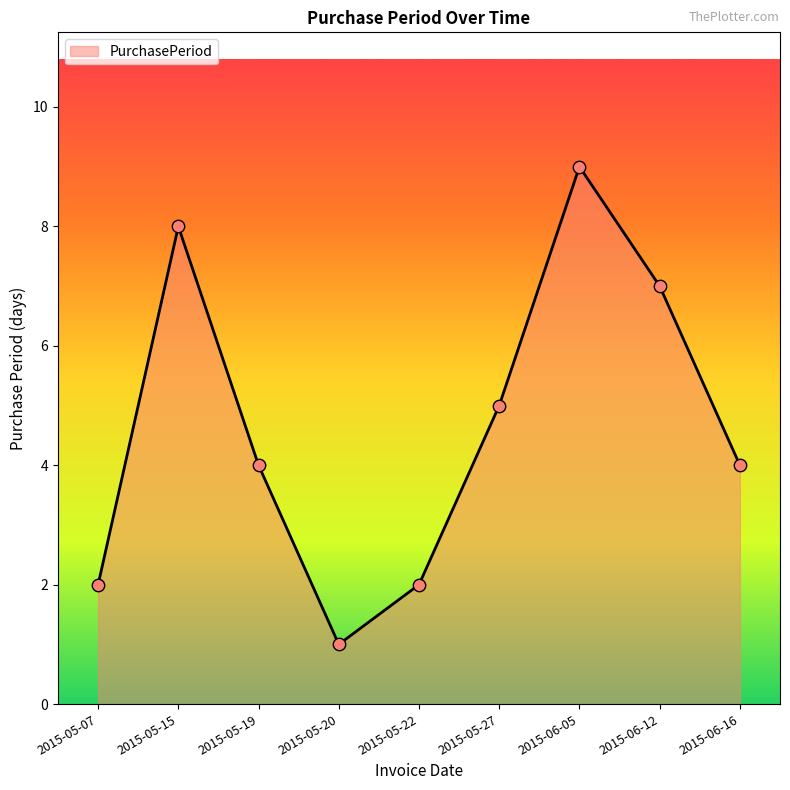

Between 2015-05-07 and 2015-05-15, which is larger?

2015-05-15